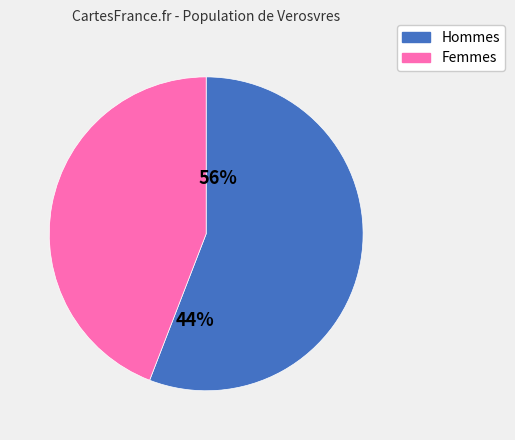

Is there any slice that represents more than half of the pie?

Yes